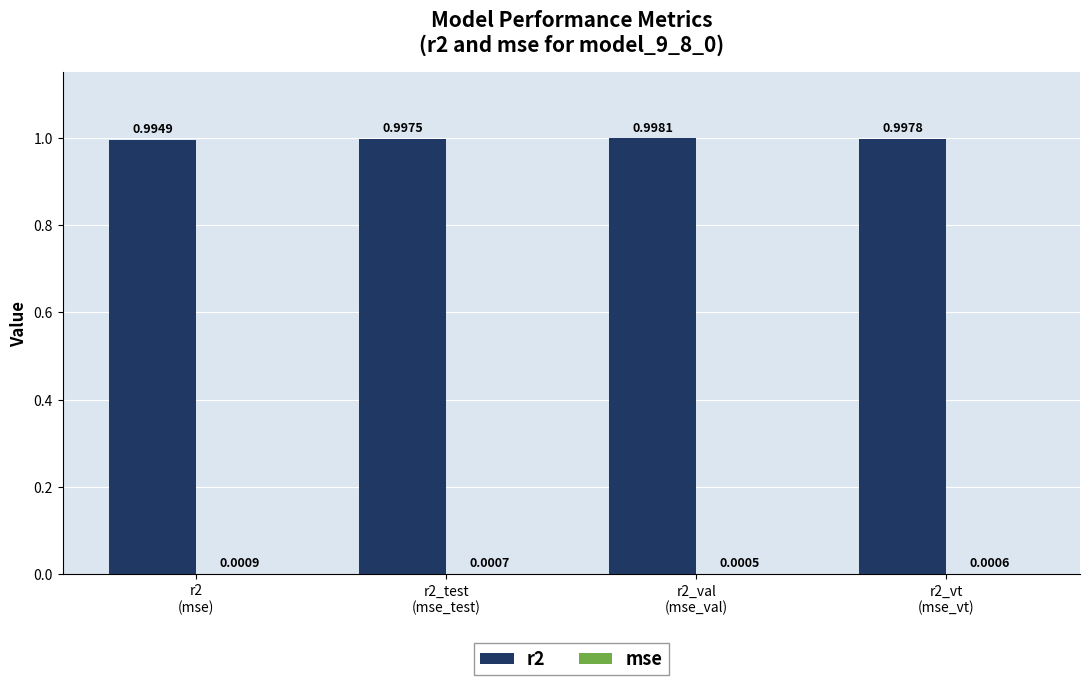

Which series has the largest total across all categories?

r2